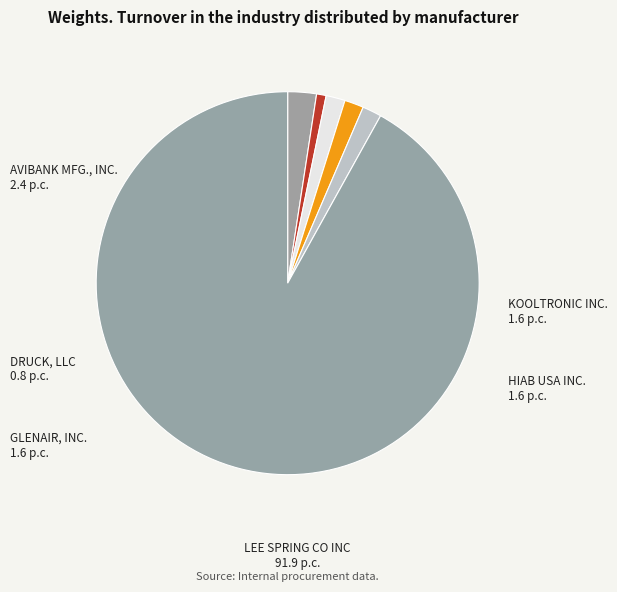

The DRUCK, LLC slice represents 11% of the pie. True or false?

False